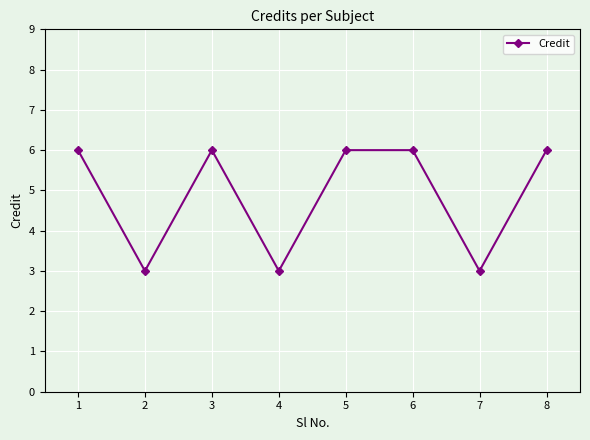

What is the difference between the values at 6 and 2?

3